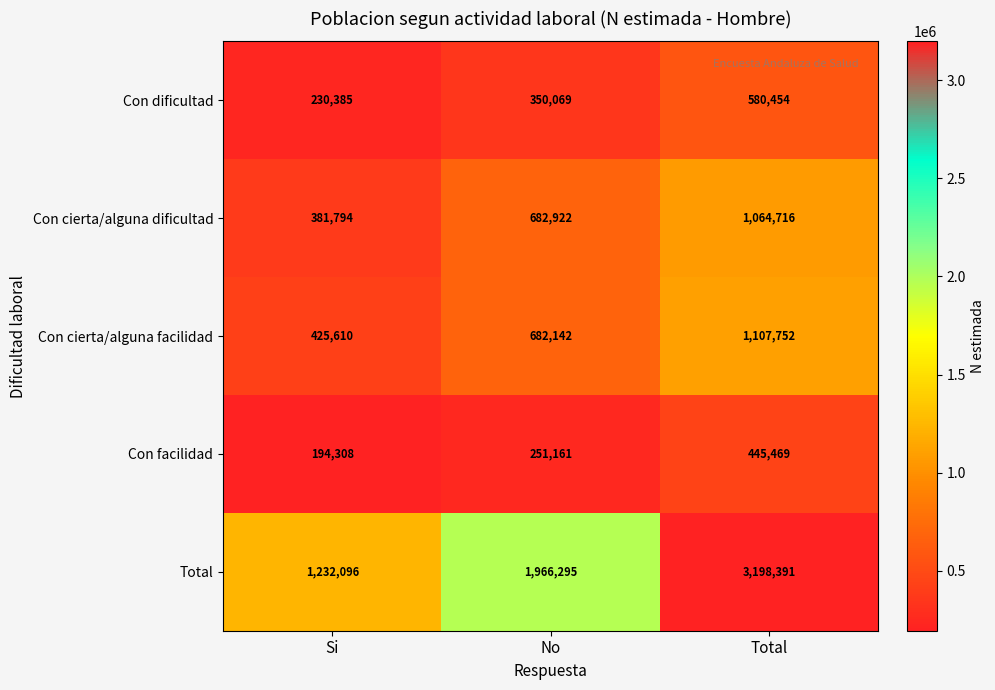

The Con dificultad series shows 230385 at Si. True or false?

True